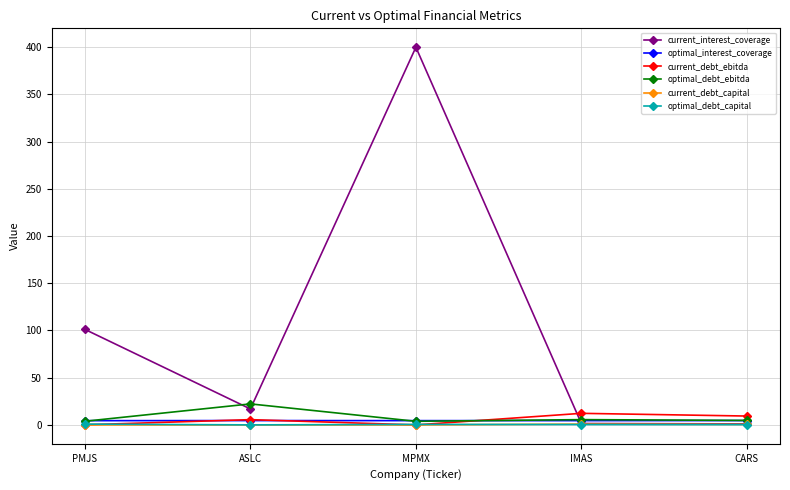

What is the label of the 5th point from the right?

PMJS